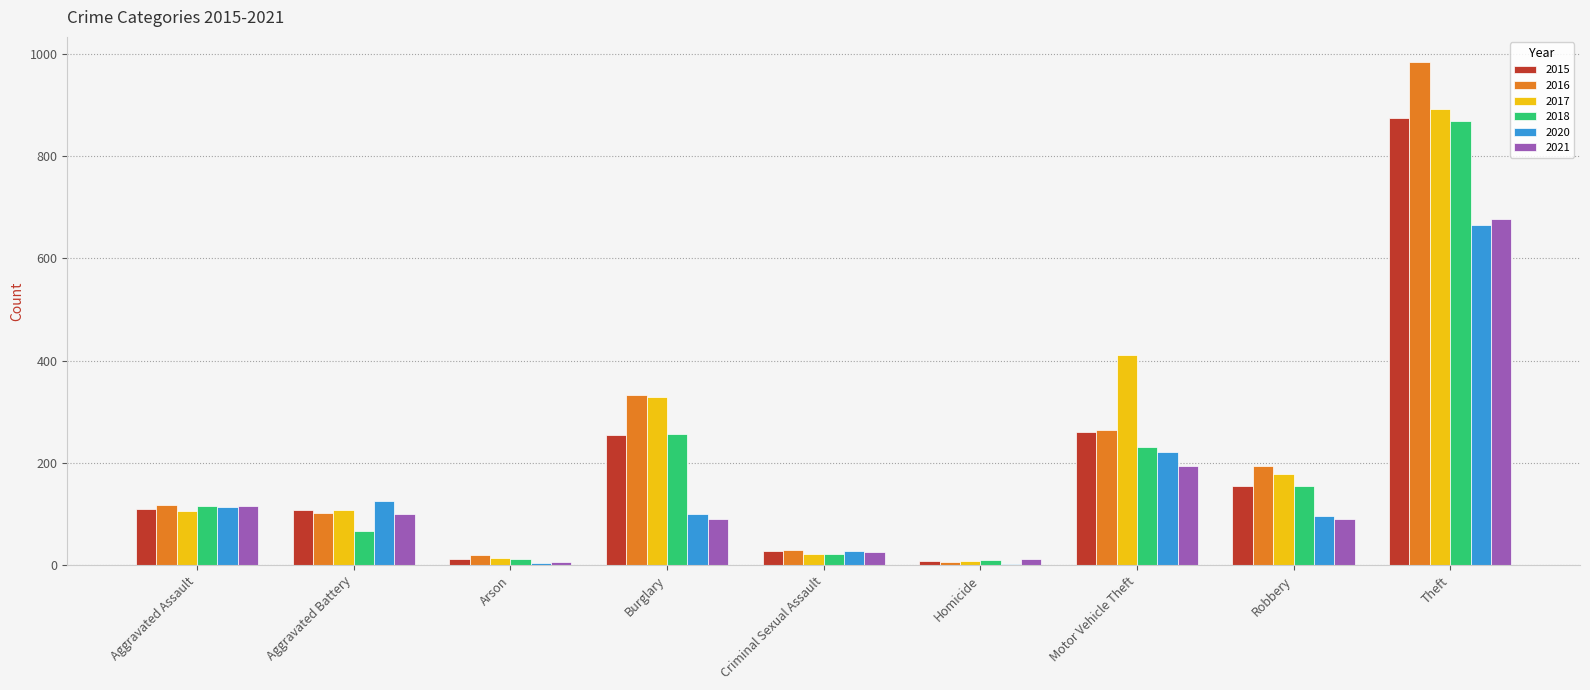

The value of 2018 at Aggravated Assault is 65. True or false?

False